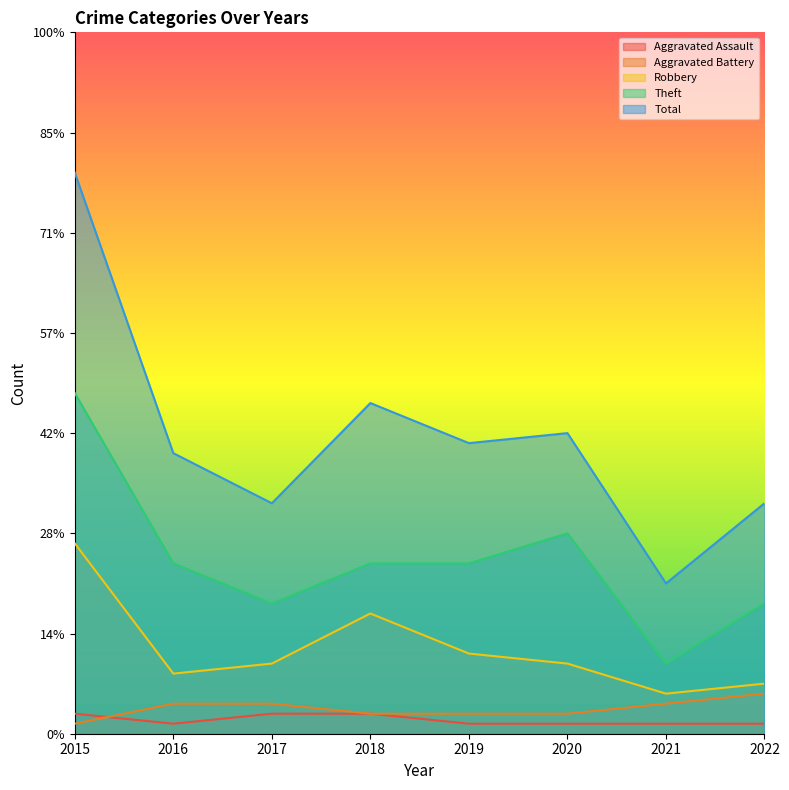

What is the value of the Total point at the 2nd from the left?

28